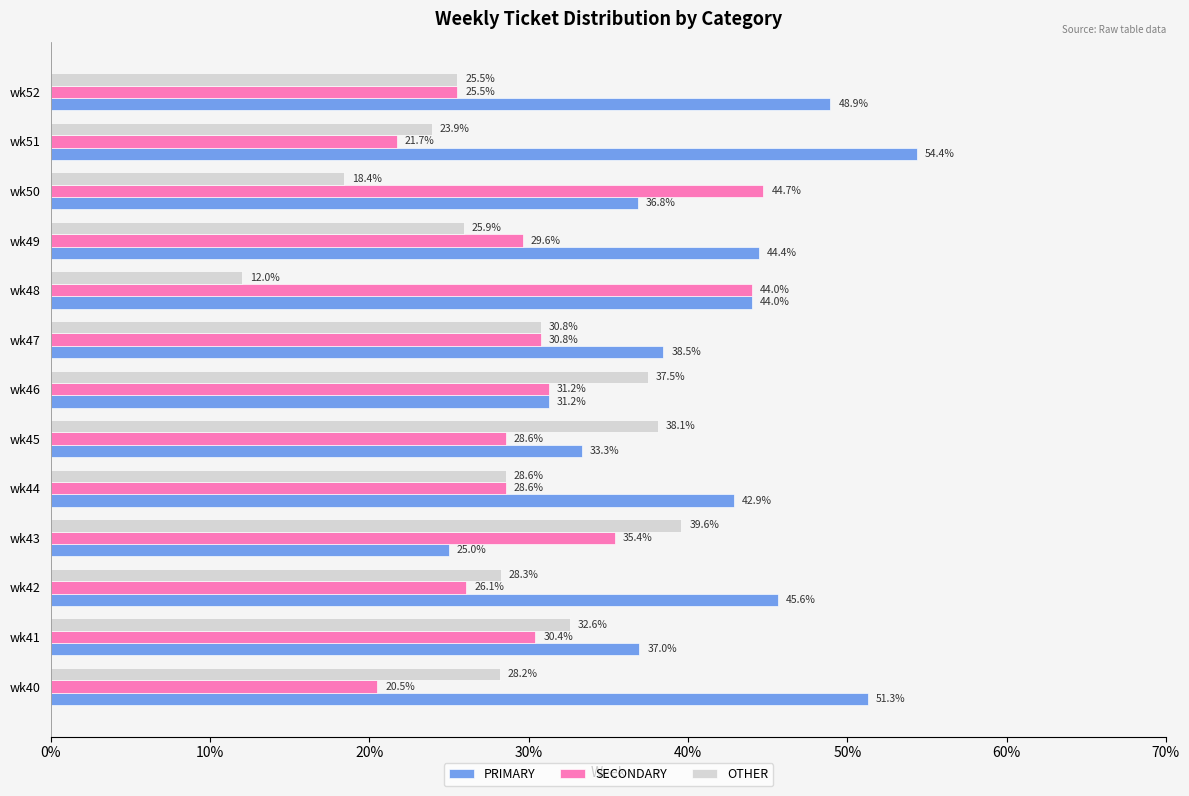

Where is SECONDARY nearest to the value 32?

wk46